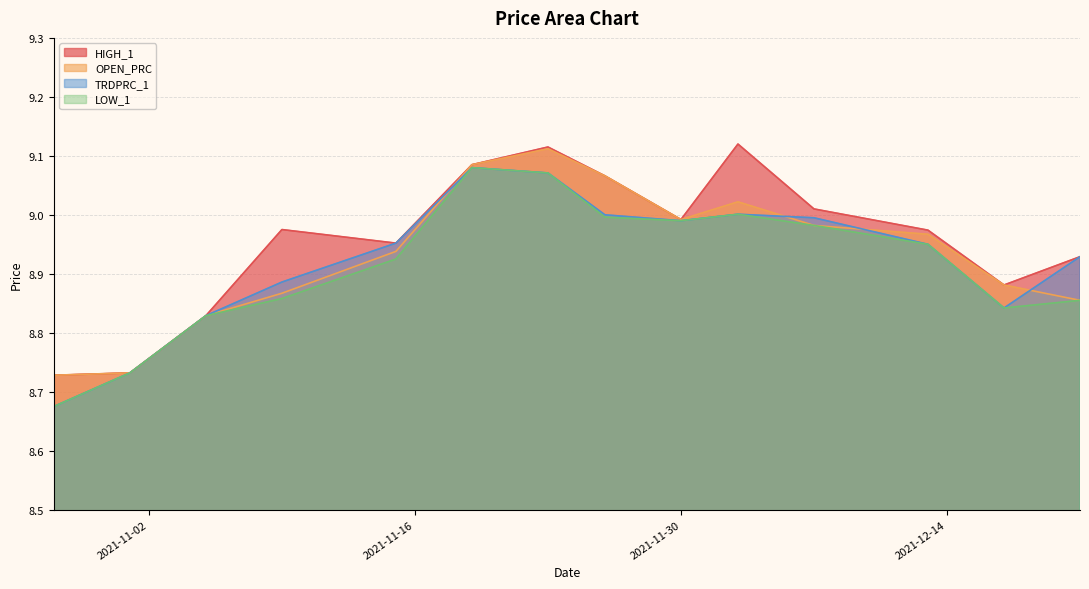

What is the maximum value shown in the chart?

9.1